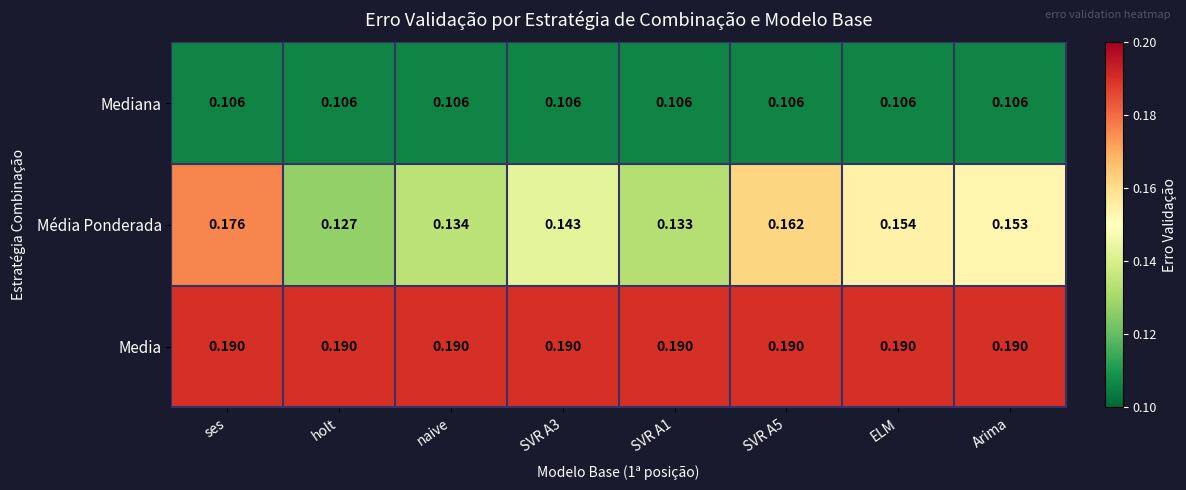

Which series has the widest spread of values?

Média Ponderada